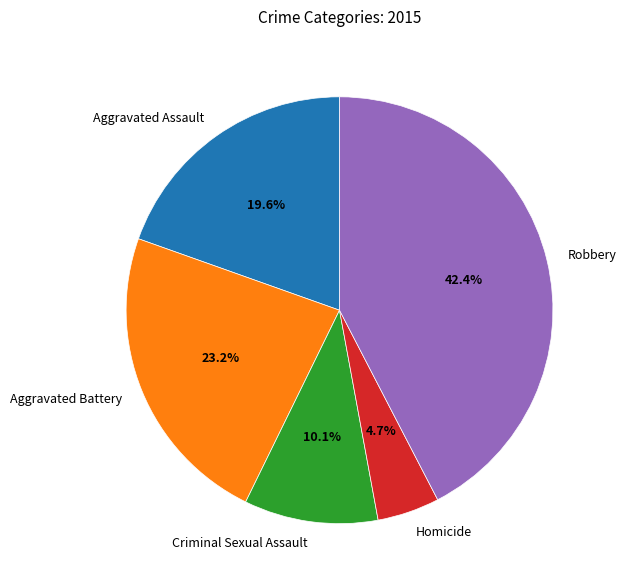

To the nearest percent, what is the difference between the largest and smallest slice percentages?

38%